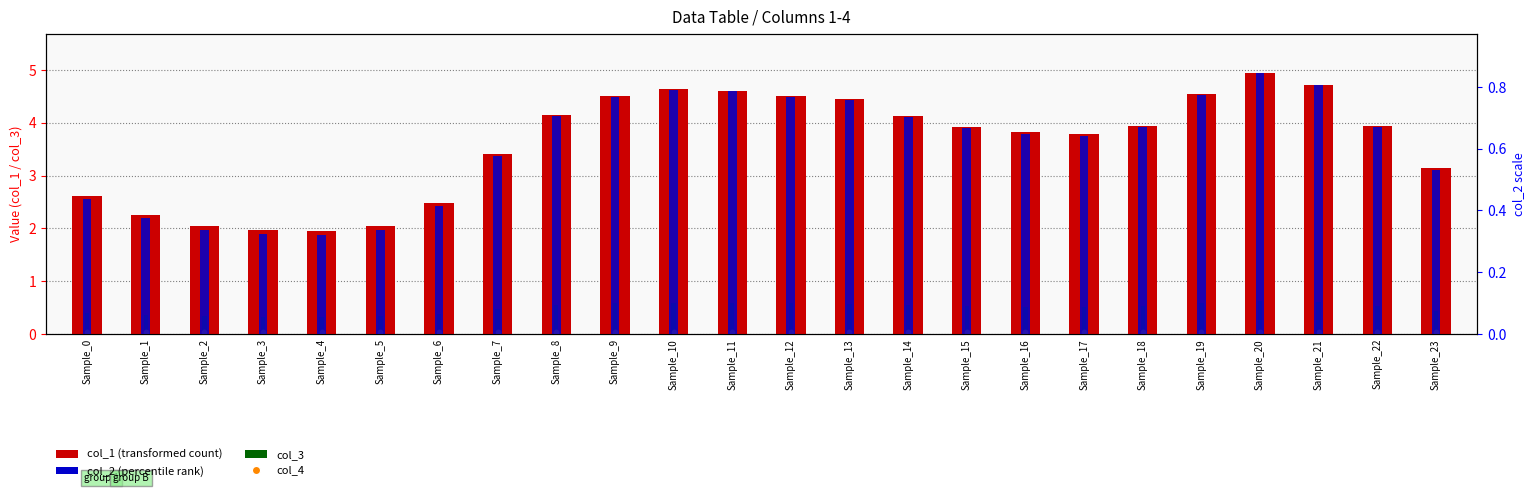

What are all the series names shown in the legend?

col_1 (transformed count), col_3, col_4, col_2 (percentile rank)